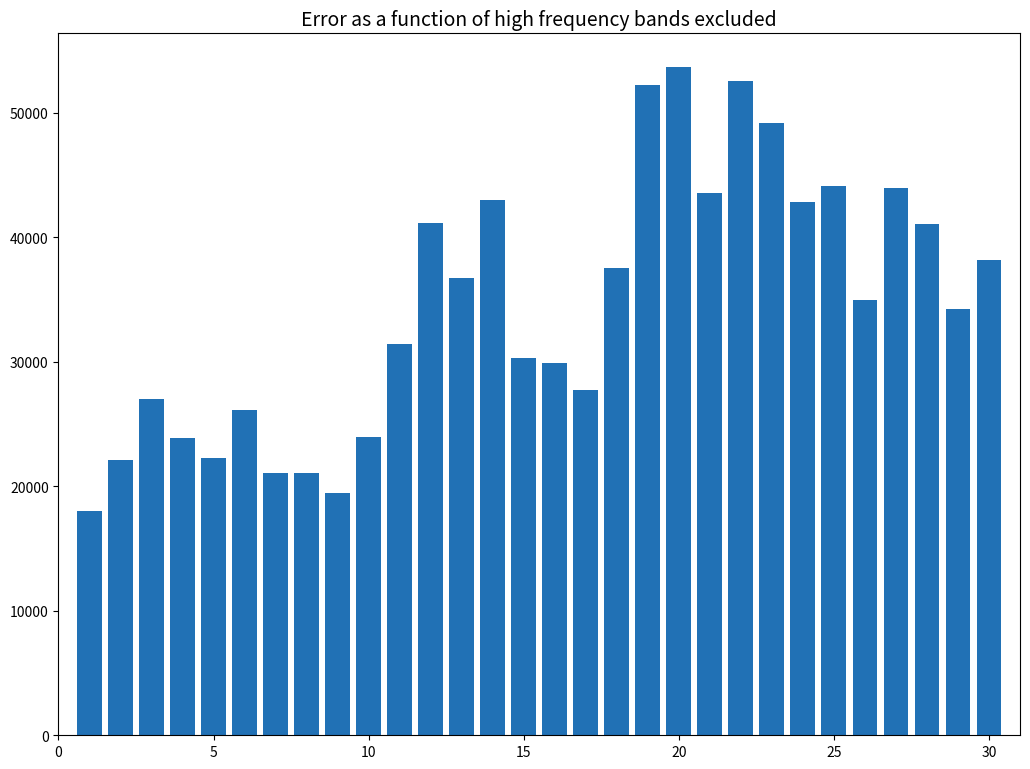

What is the difference between the maximum and minimum values?

35670